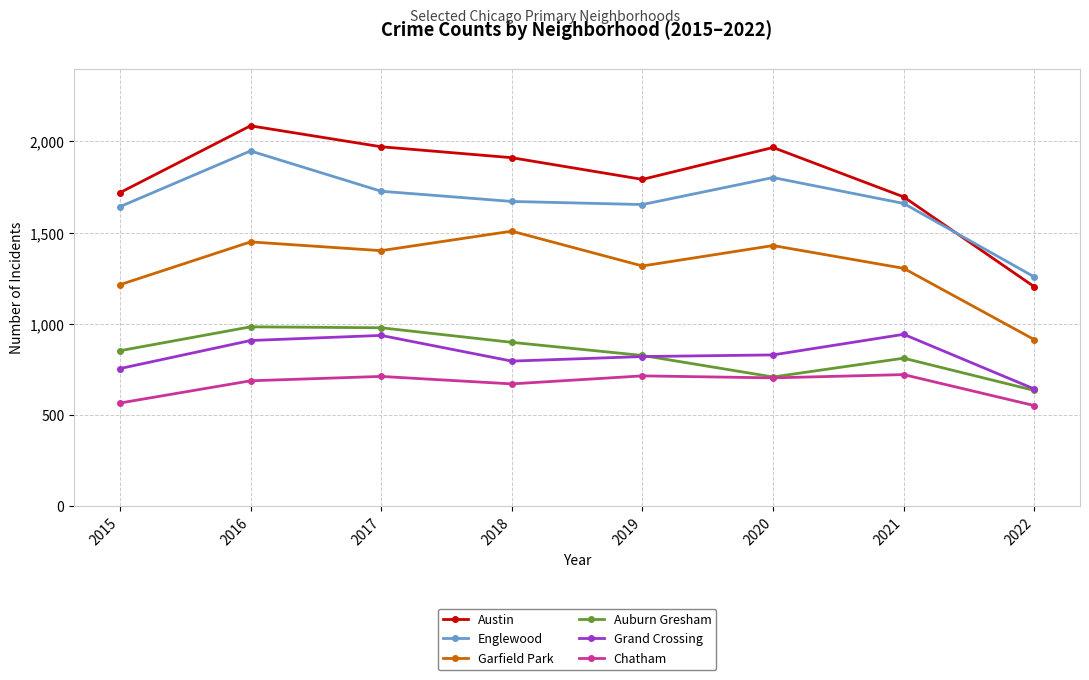

How many lines are shown in the chart?

6